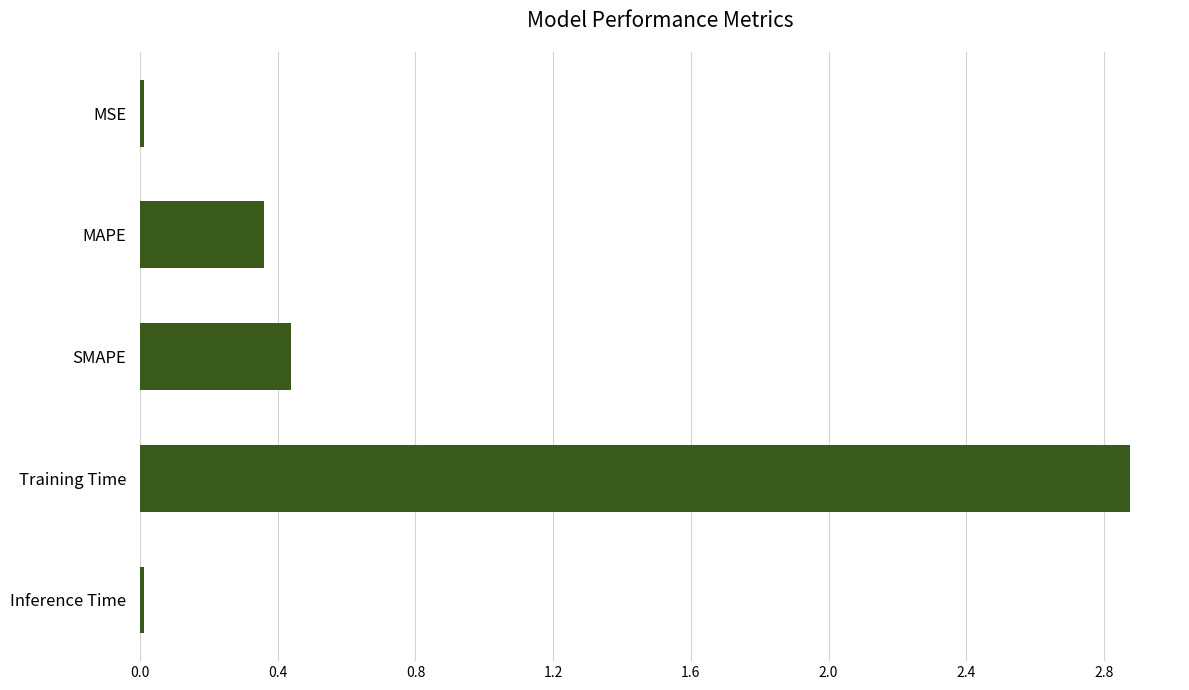

What is the sum of the values at MAPE and SMAPE?

0.8